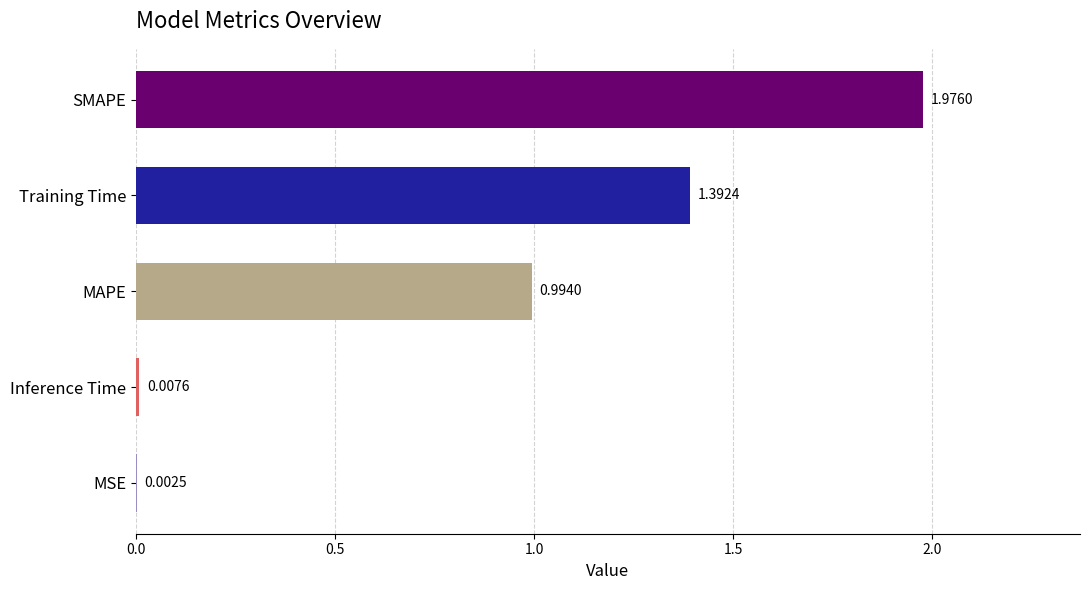

What is the sum of the values at Training Time and SMAPE?

3.4